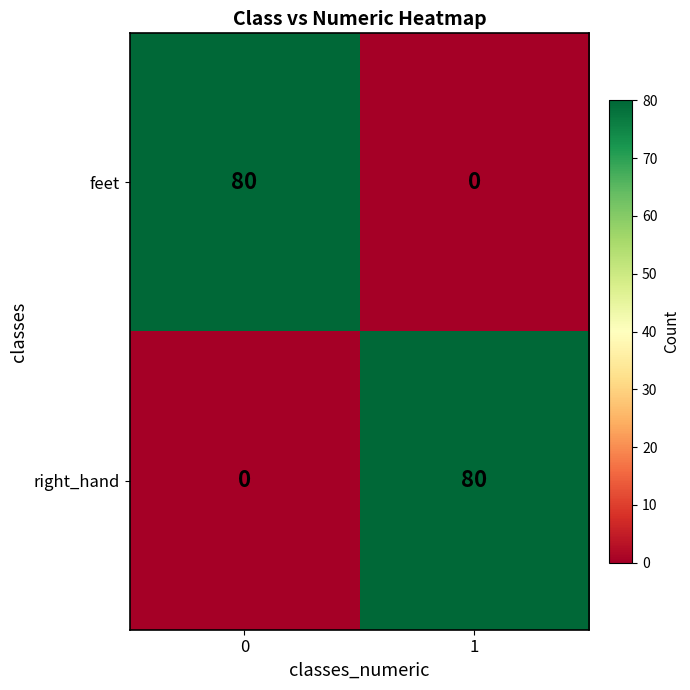

What is the difference between the maximum and minimum values in the feet series?

80